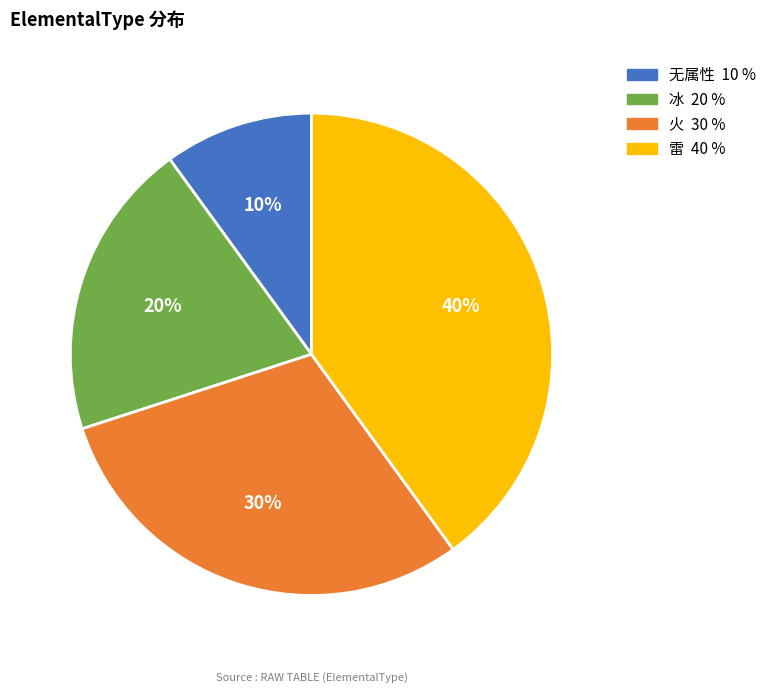

True or false: 雷 accounts for 40% of the total.

True